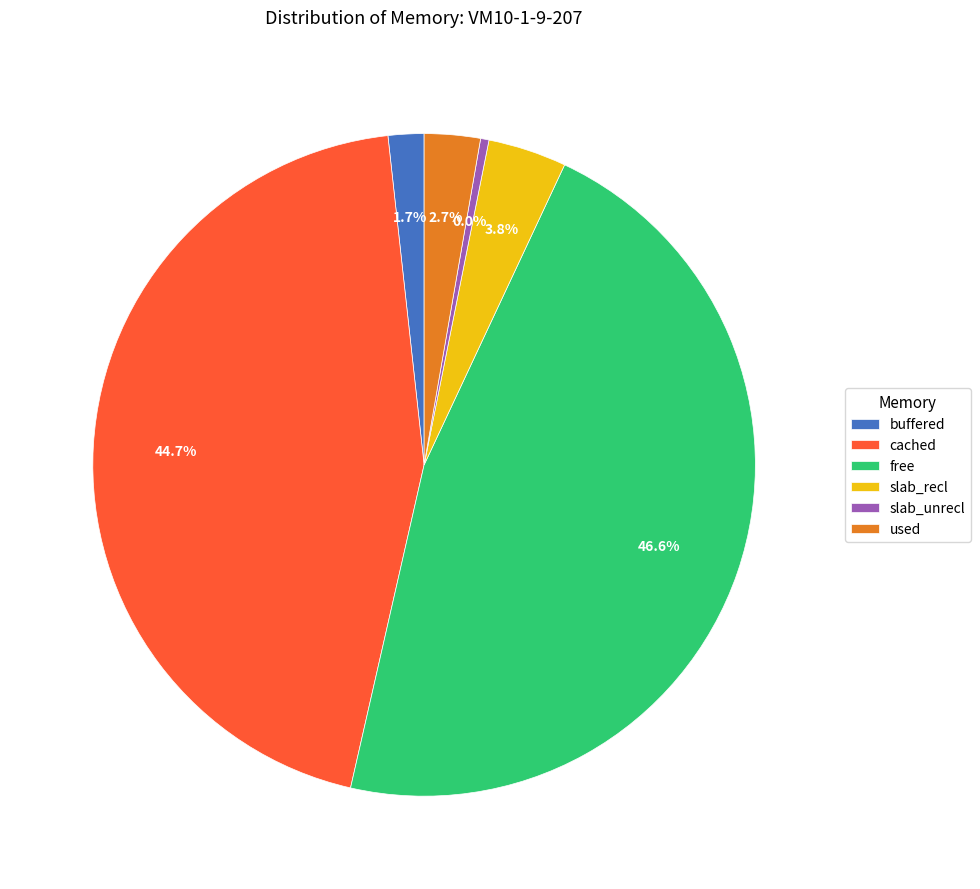

What is the ratio of the value at free to the value at cached?

1.0